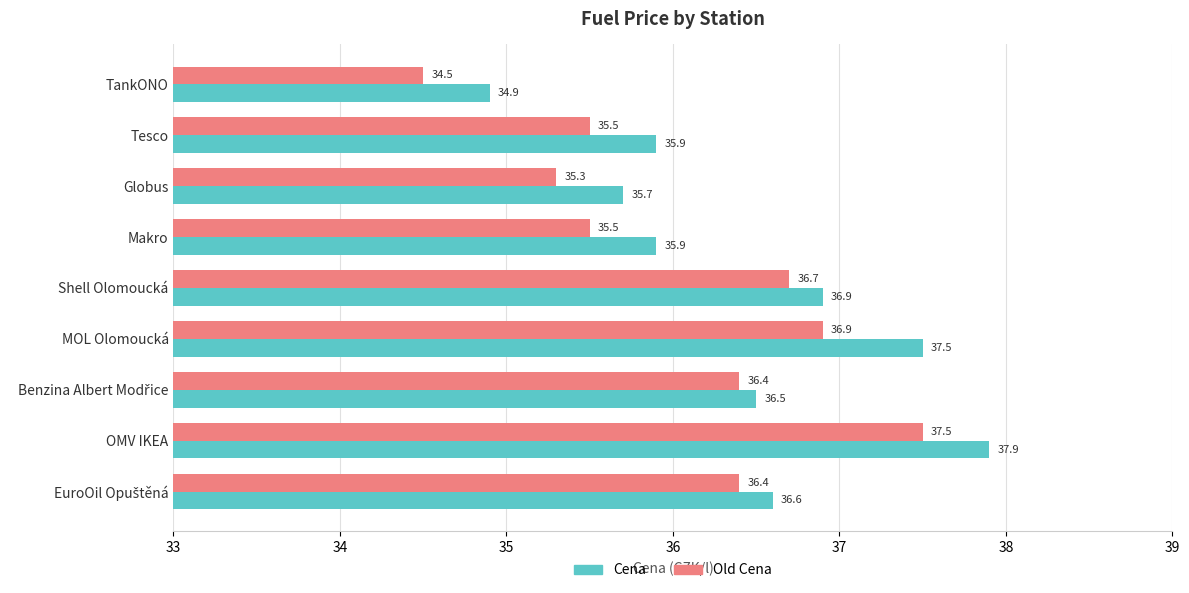

At which category does the chart reach its peak across all series?

OMV IKEA